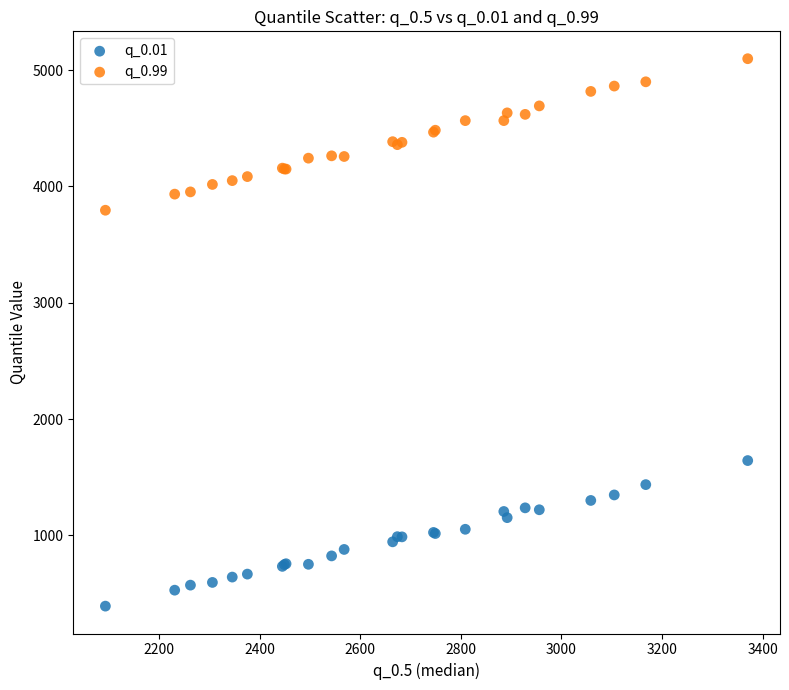

Which series has the largest Y range (max minus min)?

q_0.99